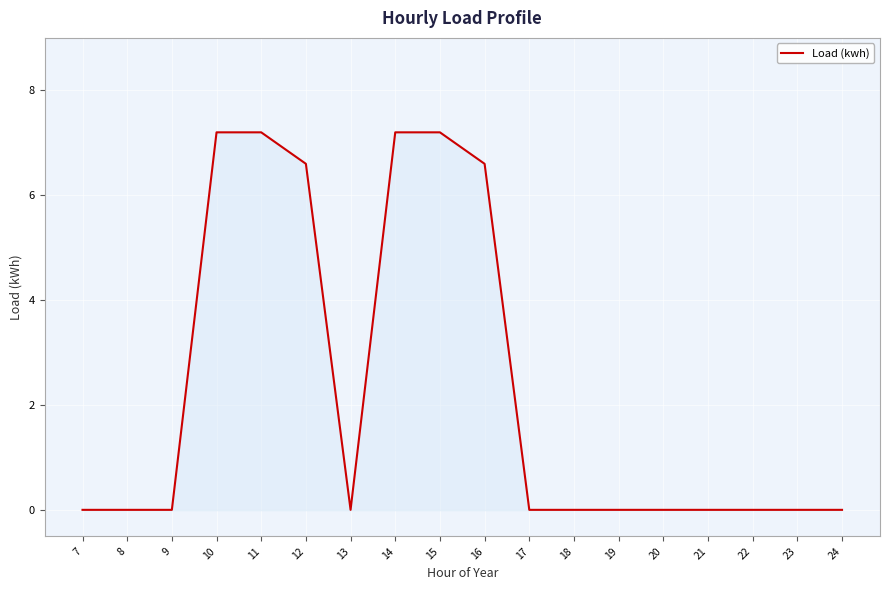

True or false: the data shows 0.0 at 7.

True